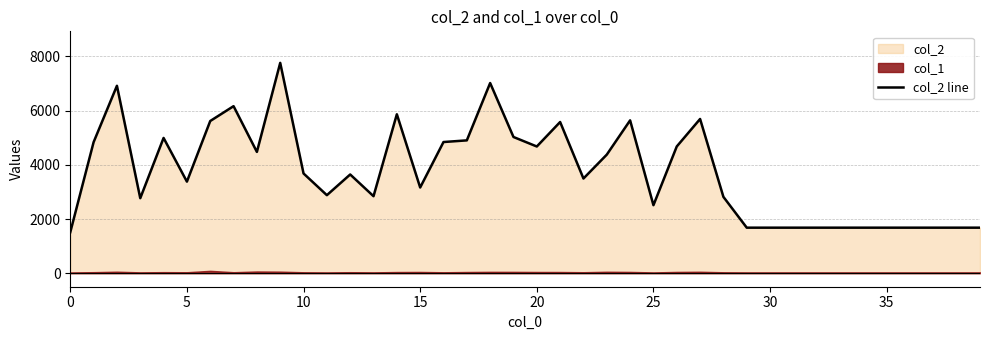

True or false: the data shows 575 at 30.

False